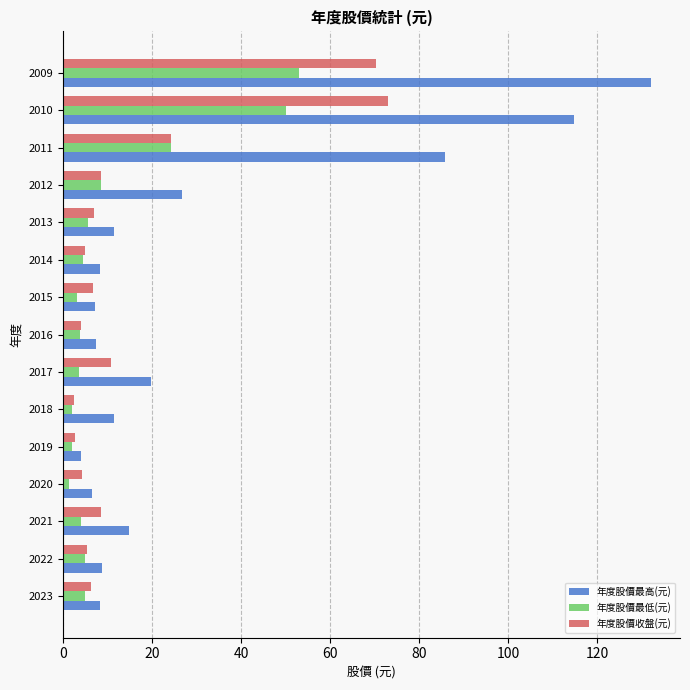

True or false: 年度股價收盤(元) has a value of 73.0 at 2010.

True